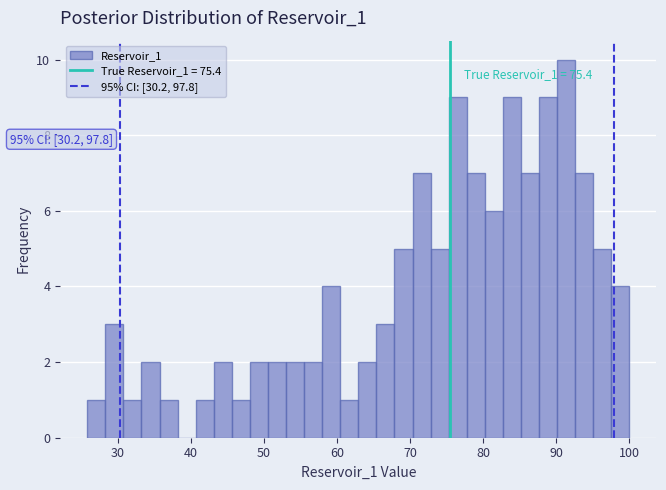

Read against the x-axis, roughly where is the centre of the tallest bar?

91